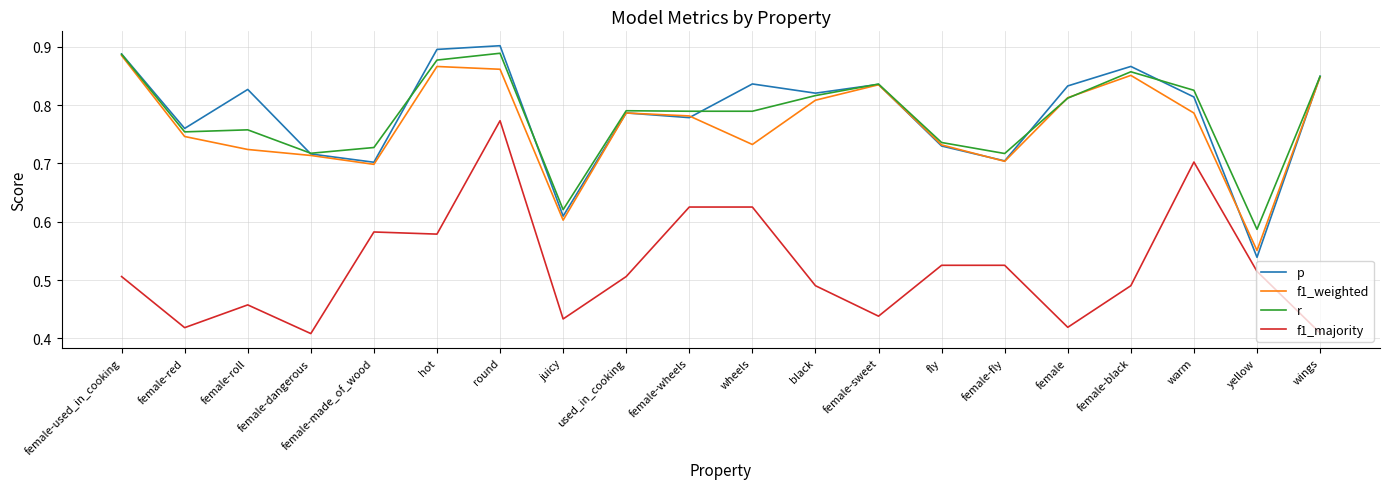

Does the chart display data point markers on the line(s)?

No